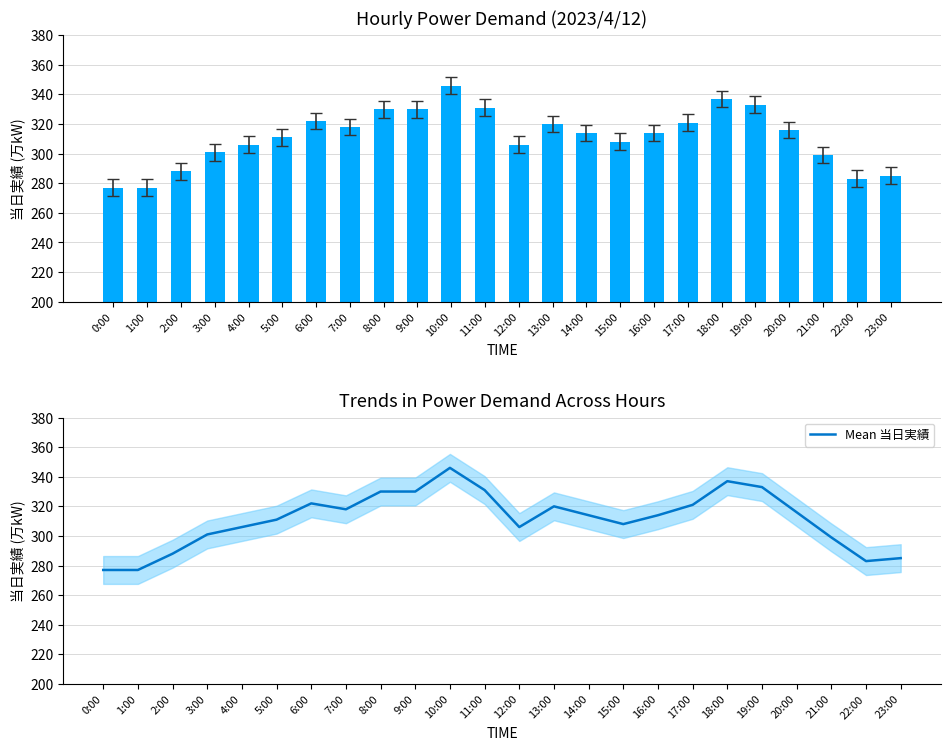

What is the smallest value displayed?

277